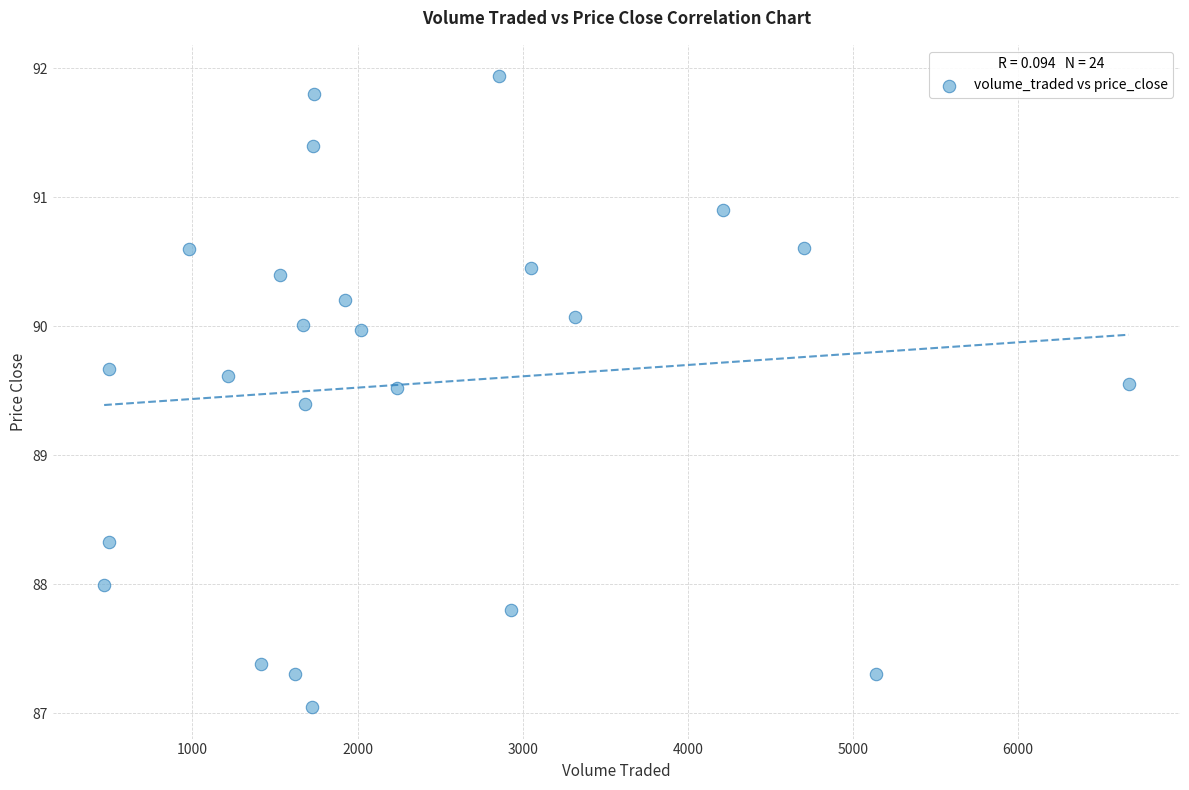

What is the range of X values (max minus min)?

6205.8